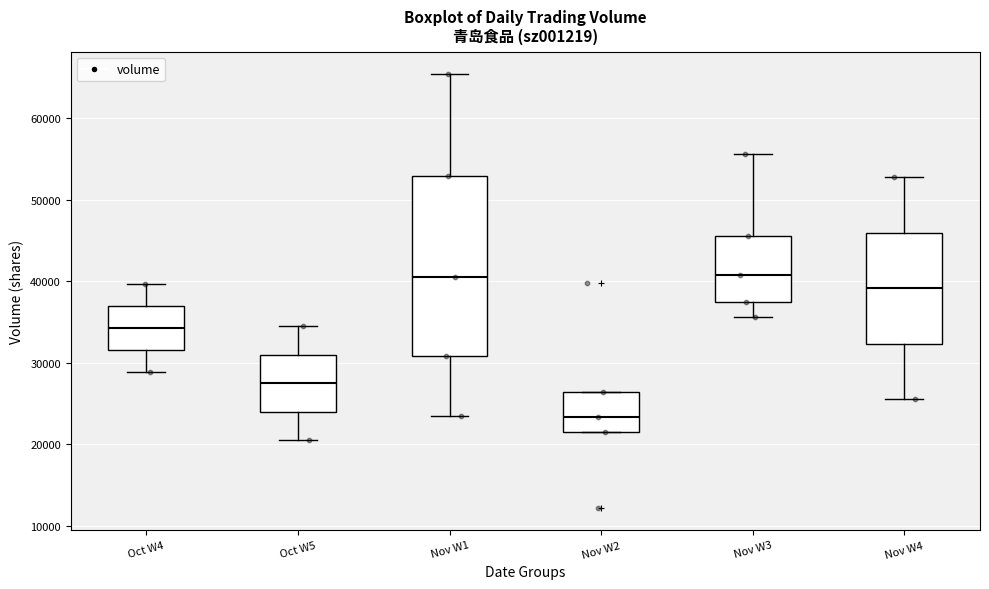

Which box has the lowest median line?

Nov W2